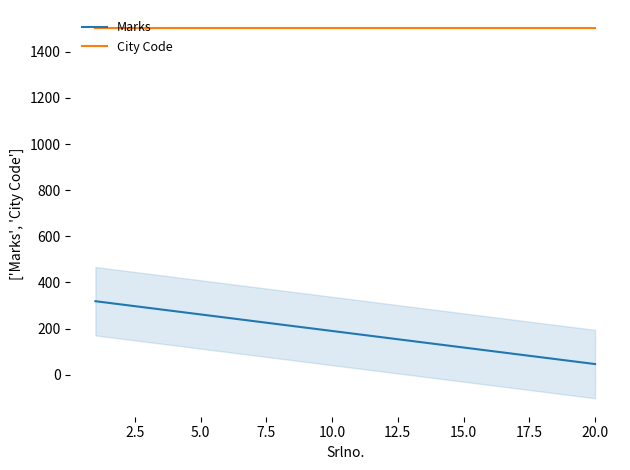

Which category has the highest value in the City Code series?

19